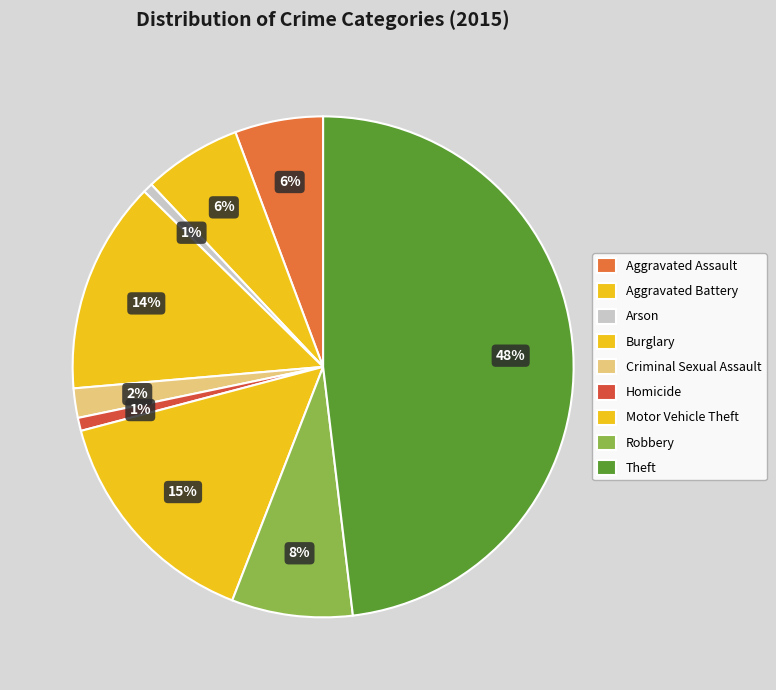

What is the smallest slice in the pie chart?

Arson